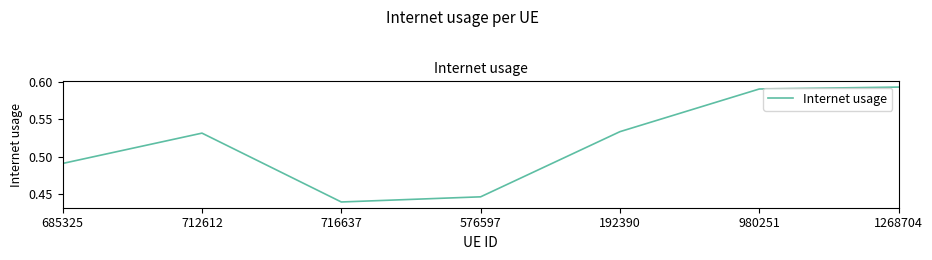

The value at 685325 is 0.2. True or false?

False